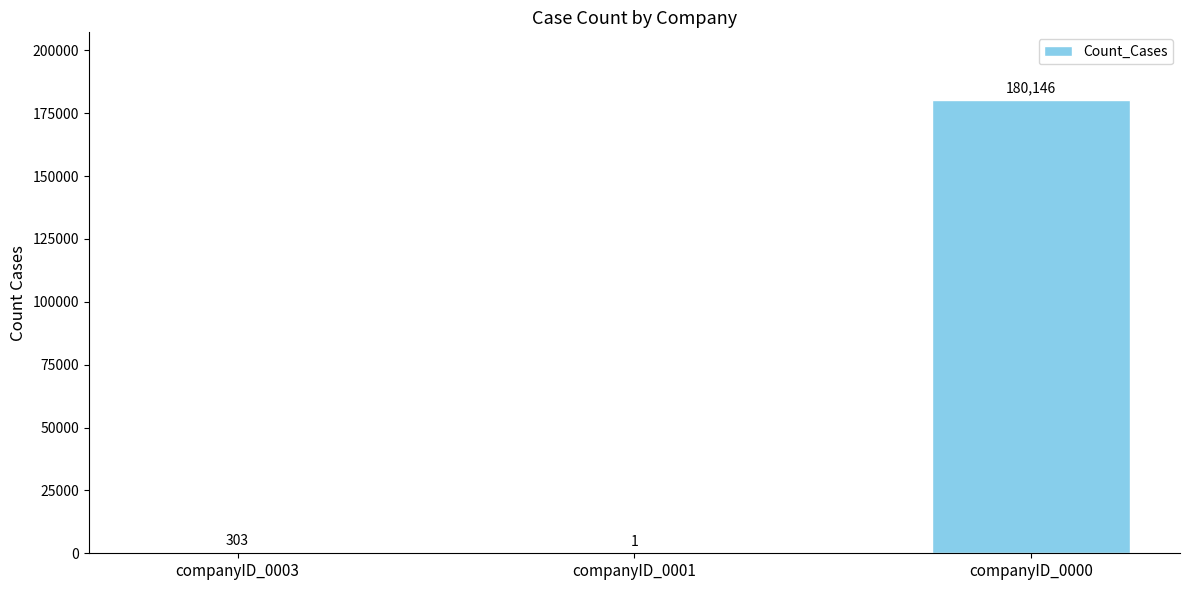

What is the ratio of the value at companyID_0003 to the value at companyID_0001?

303.0